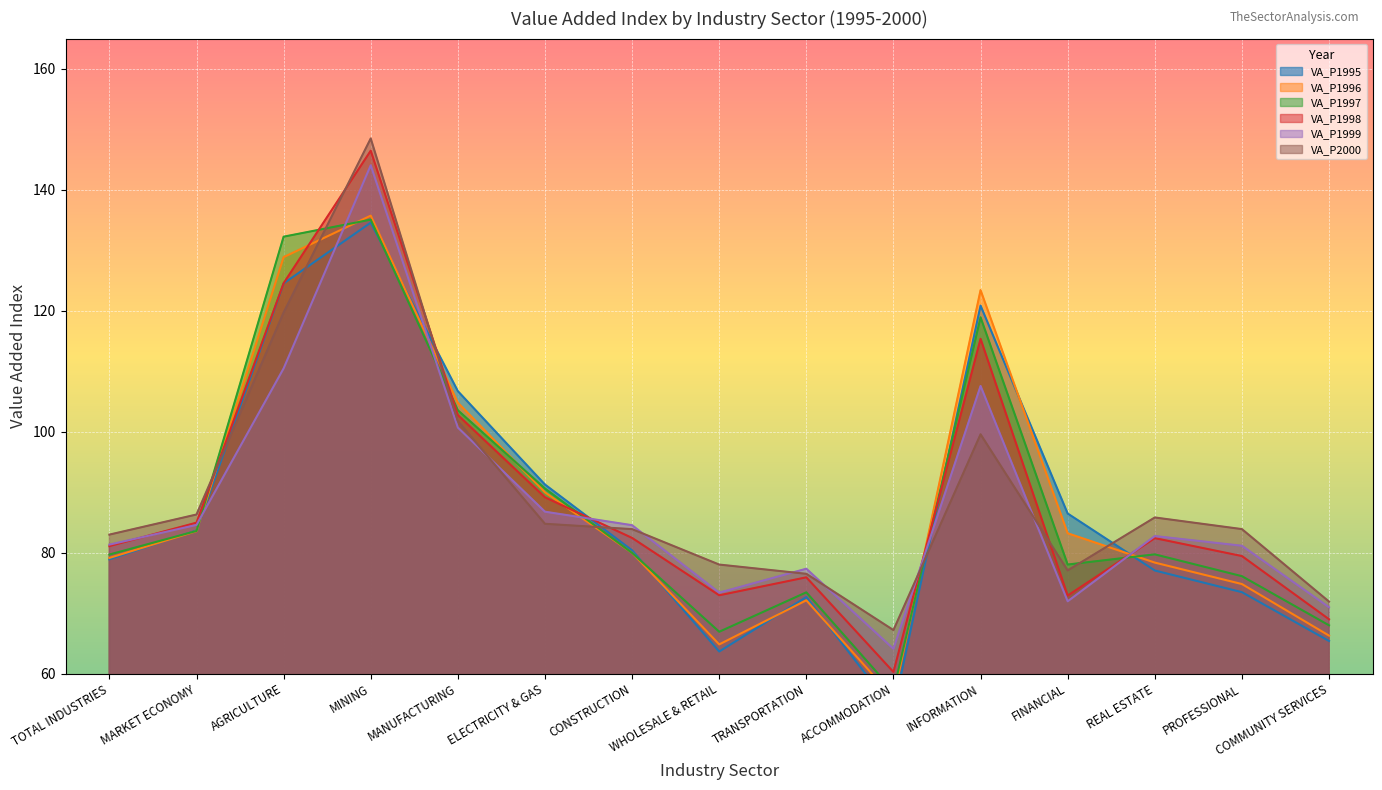

Reading right to left, transcribe all the data shown in this chart.

VA_P1995: 65.4	73.5	77.0	86.5	120.8	54.0	72.6	63.6	80.4	91.3	106.7	134.6	124.5	83.7	78.9
VA_P1996: 66.3	74.8	78.3	83.2	123.4	56.0	72.1	64.8	79.9	90.0	104.8	135.7	128.9	83.5	79.1
VA_P1997: 68.0	76.1	79.7	78.0	118.9	57.1	73.4	66.9	79.9	90.6	103.5	135.1	132.2	83.6	79.7
VA_P1998: 69.0	79.4	82.4	72.9	115.4	60.3	75.9	72.9	82.4	89.1	102.7	146.5	124.5	84.9	81.1
VA_P1999: 71.0	81.1	82.7	71.9	107.6	64.1	77.3	73.4	84.5	86.8	100.7	144.0	110.5	84.6	81.3
VA_P2000: 71.9	83.9	85.8	77.0	99.6	67.2	76.5	78.0	83.9	84.8	101.7	148.5	119.7	86.3	83.0